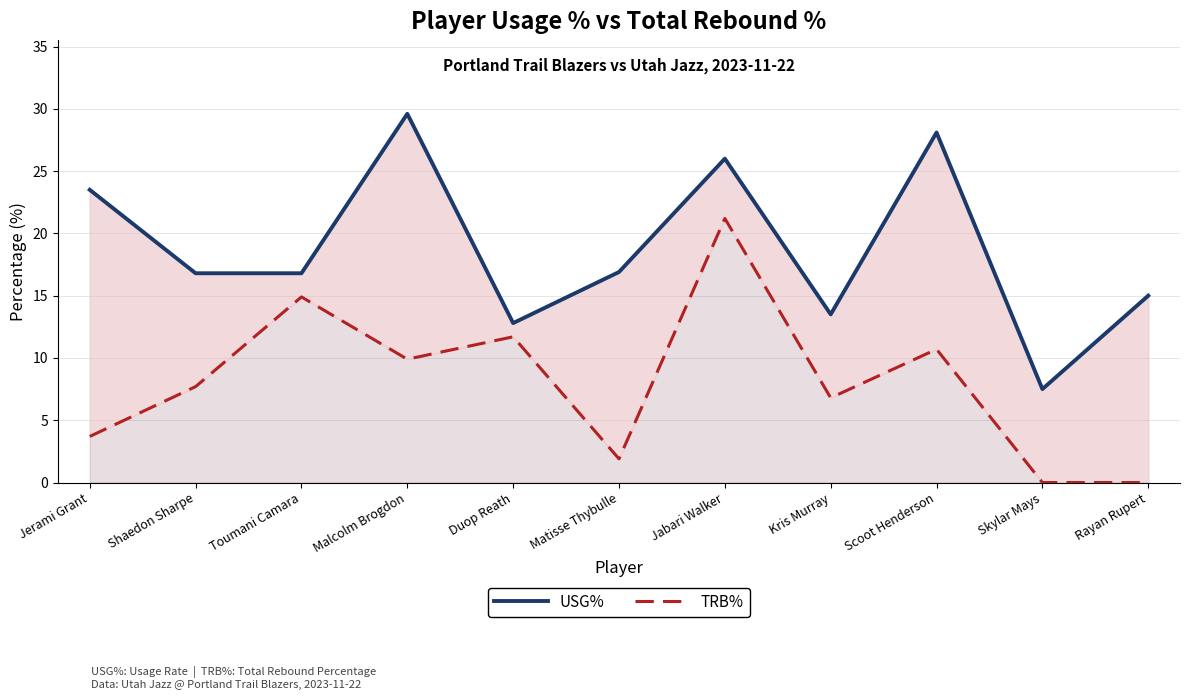

What is the value of the USG% point at the 4th from the left?

29.6